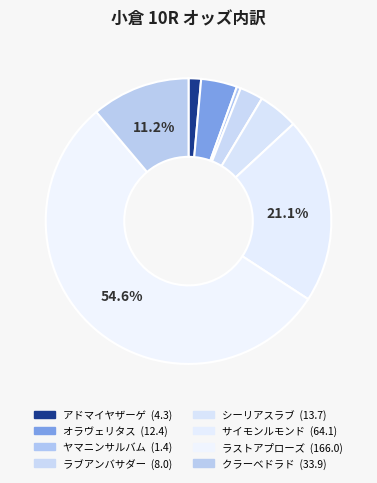

What is the change in value from ラストアプローズ to クラーベドラド?

-132.1